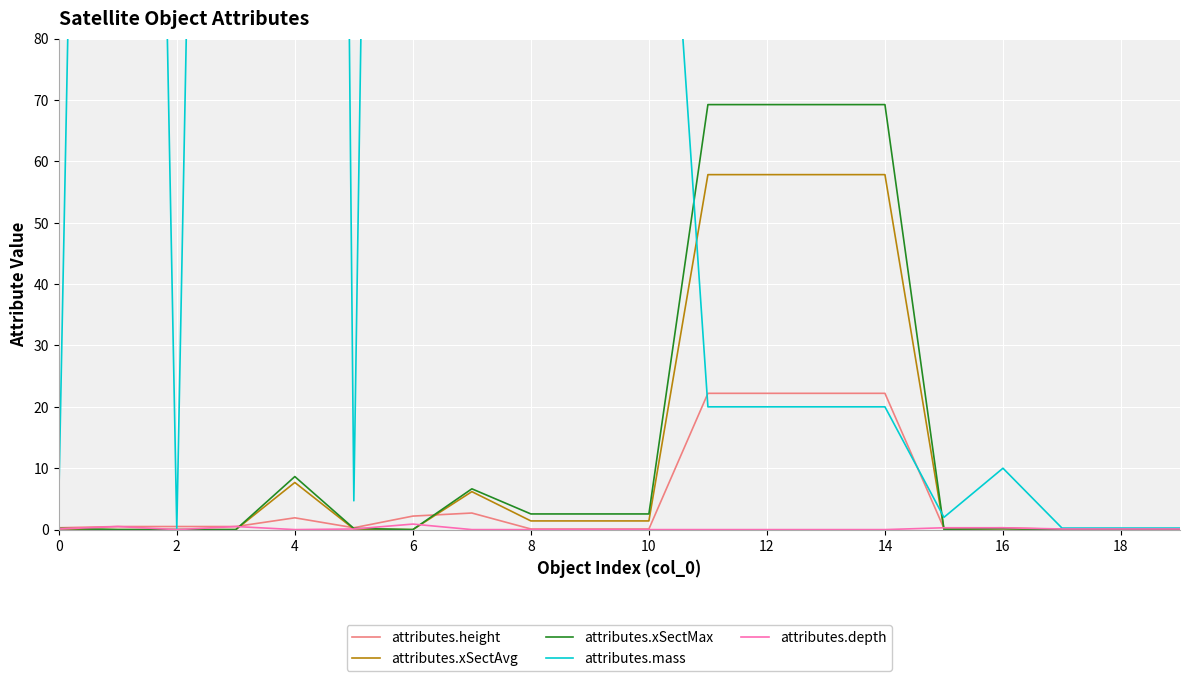

Does the chart display data point markers on the line(s)?

No